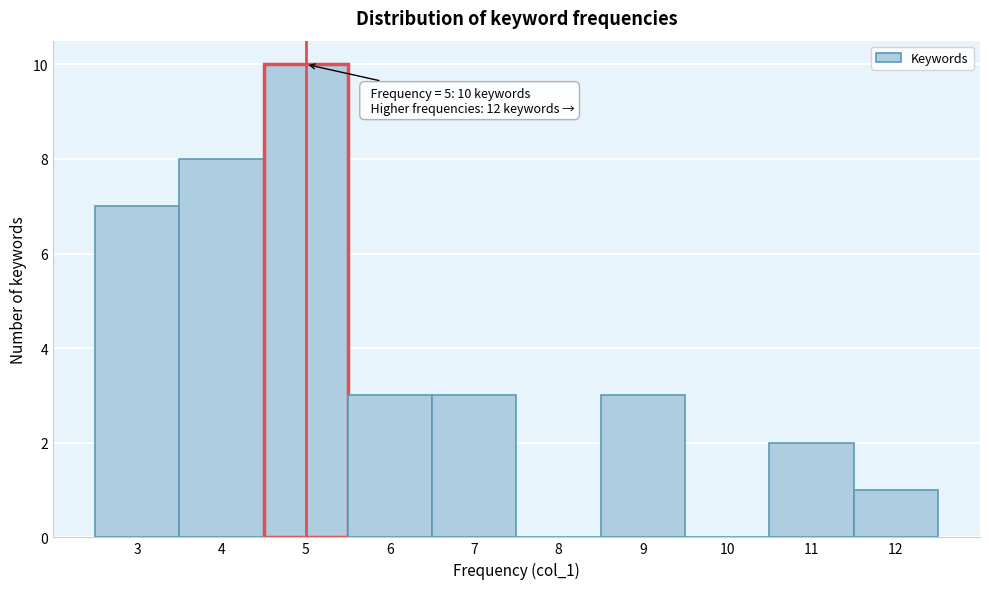

Reading left to right, what are all the values shown in this chart?

3=7	4=8	5=10	6=3	7=3	8=0	9=3	10=0	11=2	12=1